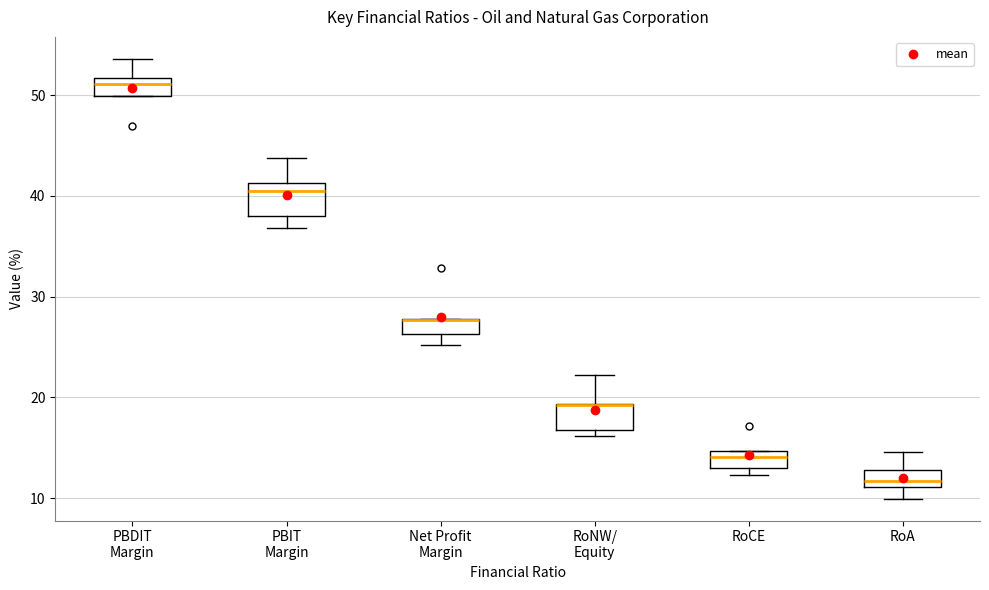

Where is the lower edge of the box for PBIT Margin on the y-axis? The values are not printed on the chart, so give them approximately, as read against the axis.

38